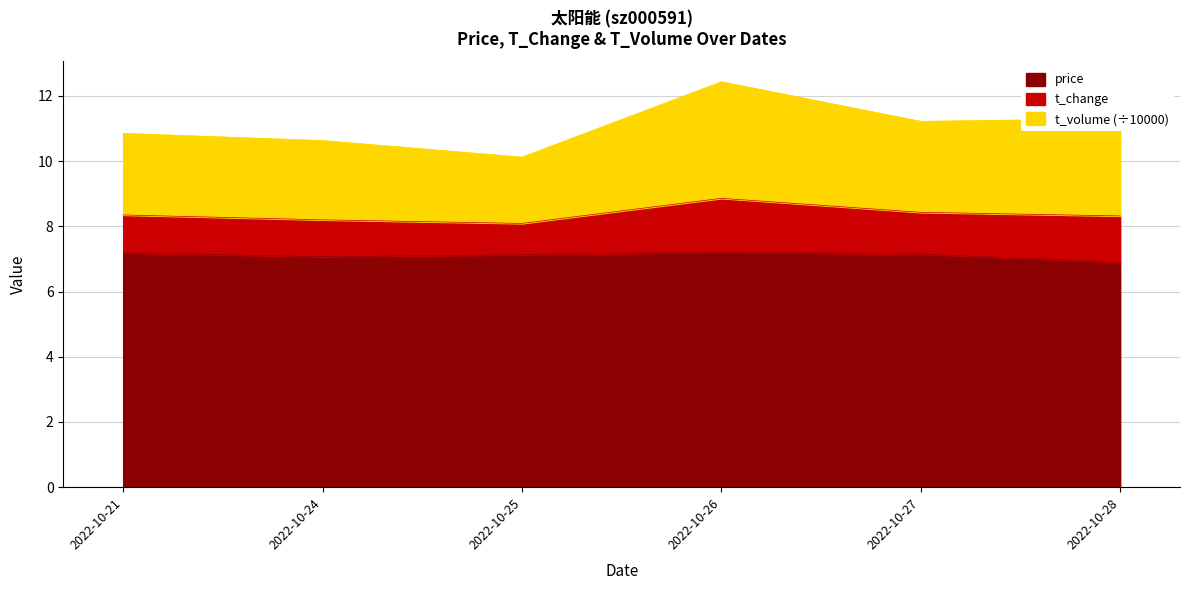

What is the difference between the maximum and second lowest values in the price series?

0.1